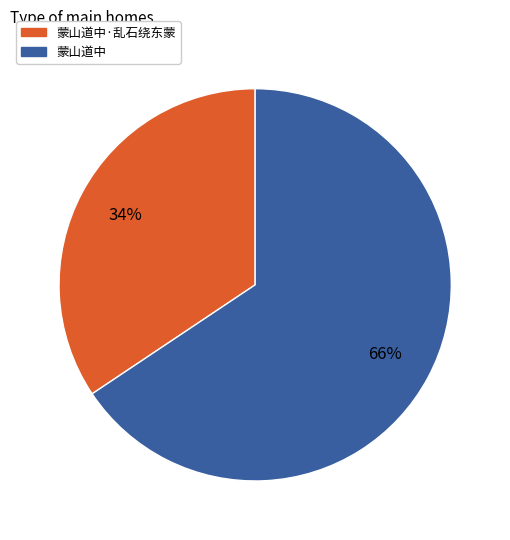

Is there a majority slice in this chart?

Yes